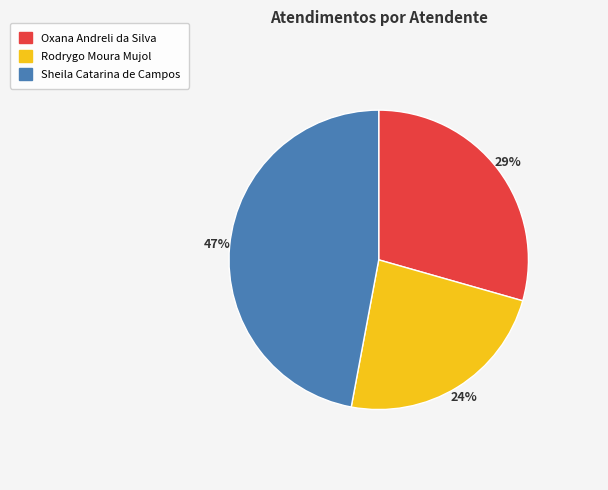

To the nearest percent, what percentage of the pie is Sheila Catarina de Campos?

47%